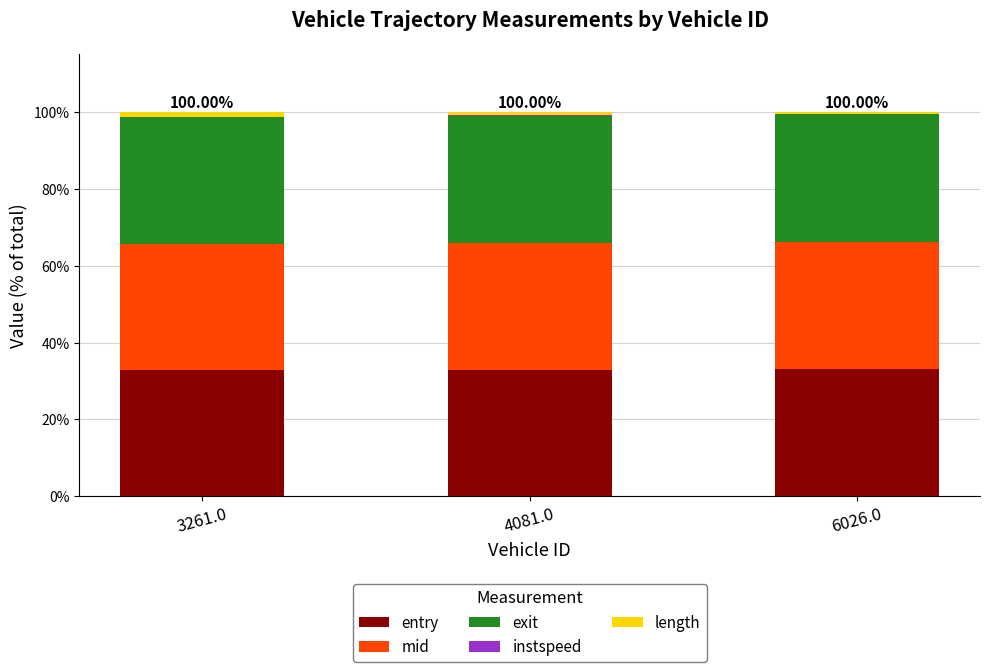

At how many categories does at least one series exceed 10?

3